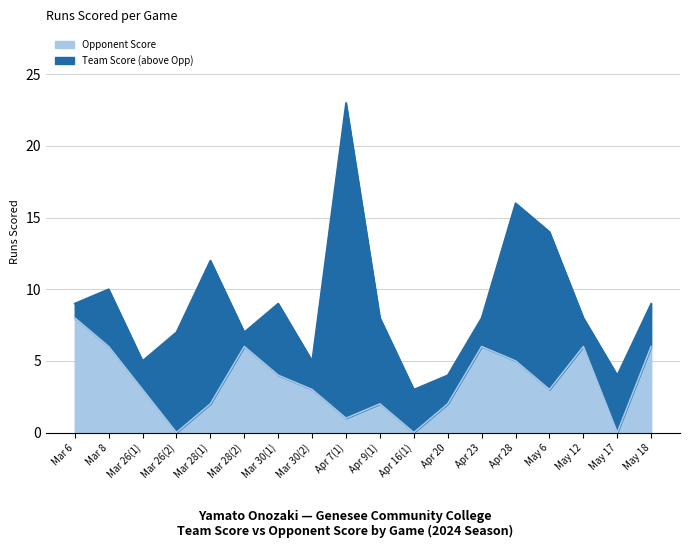

Reading left to right, transcribe all the data shown in this chart.

opp_score: Mar 6=8	Mar 8=6	Mar 26(1)=3	Mar 26(2)=0	Mar 28(1)=2	Mar 28(2)=6	Mar 30(1)=4	Mar 30(2)=3	Apr 7(1)=1	Apr 9(1)=2	Apr 16(1)=0	Apr 20=2	Apr 23=6	Apr 28=5	May 6=3	May 12=6	May 17=0	May 18=6
team_score: Mar 6=9	Mar 8=10	Mar 26(1)=5	Mar 26(2)=7	Mar 28(1)=12	Mar 28(2)=7	Mar 30(1)=9	Mar 30(2)=5	Apr 7(1)=23	Apr 9(1)=8	Apr 16(1)=3	Apr 20=4	Apr 23=8	Apr 28=16	May 6=14	May 12=8	May 17=4	May 18=9